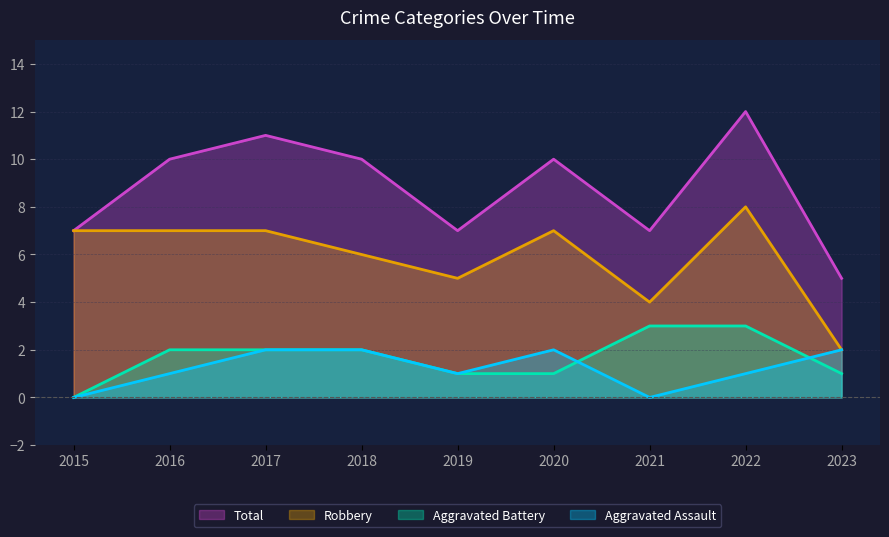

At which category is the sum across all series the highest?

2022